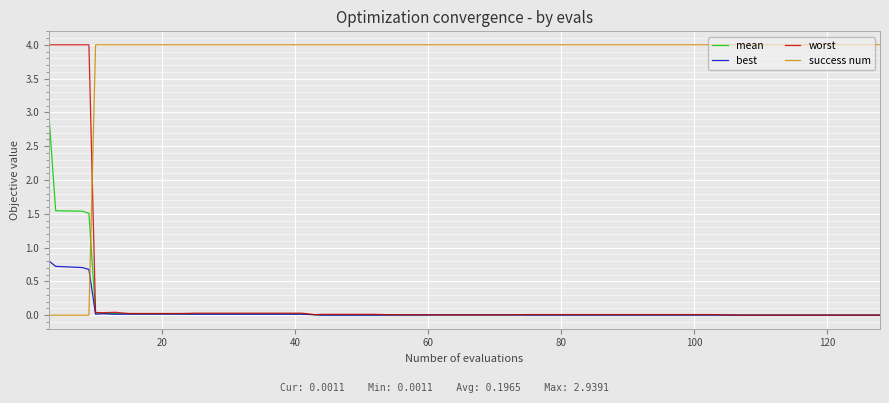

How many times do worst and success num cross each other?

1